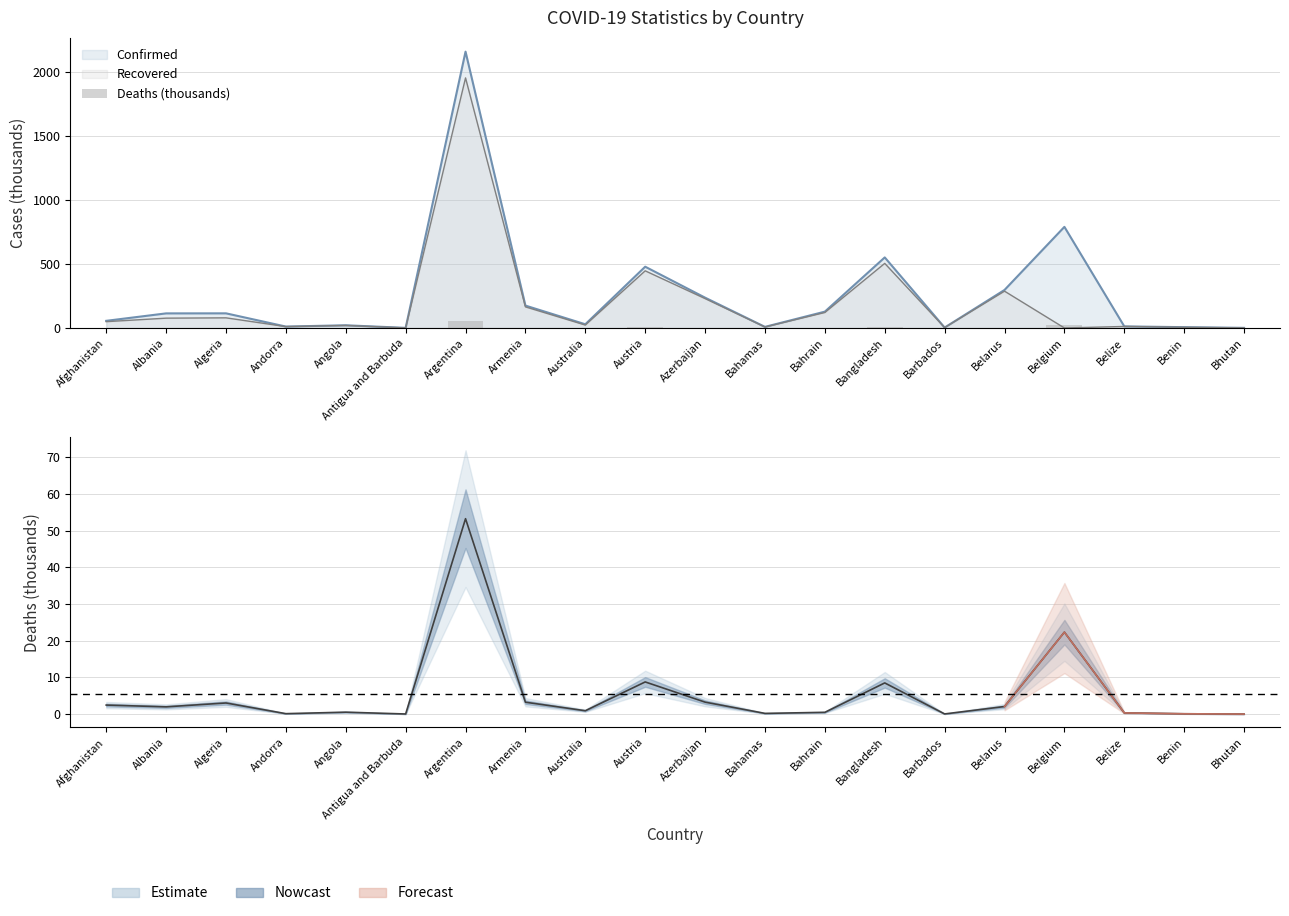

Between Benin and Bahamas, which is larger?

Bahamas